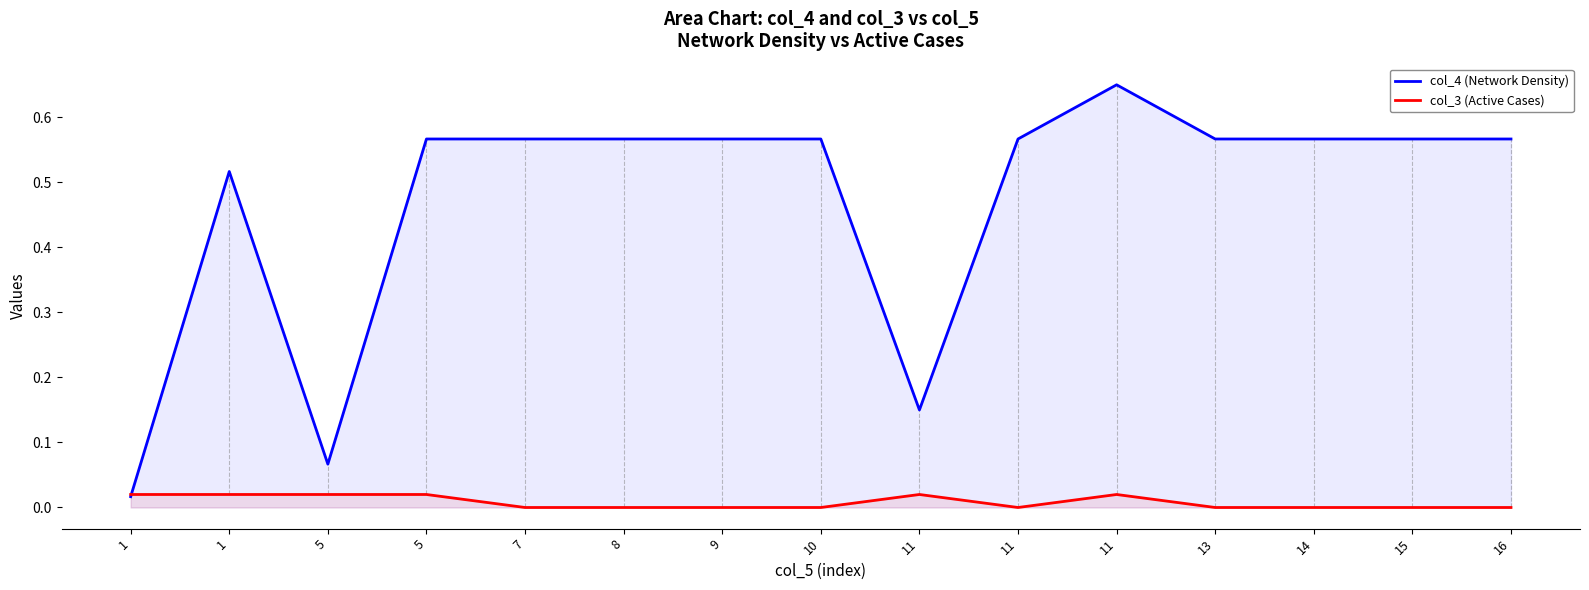

Rank the series by their maximum value, from lowest to highest.

col_3 (Active Cases), col_4 (Network Density)